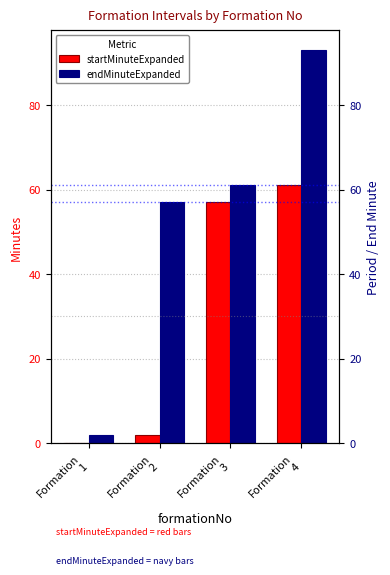

What is the sum of the startMinuteExpanded values at Formation
1 and Formation
4?

61